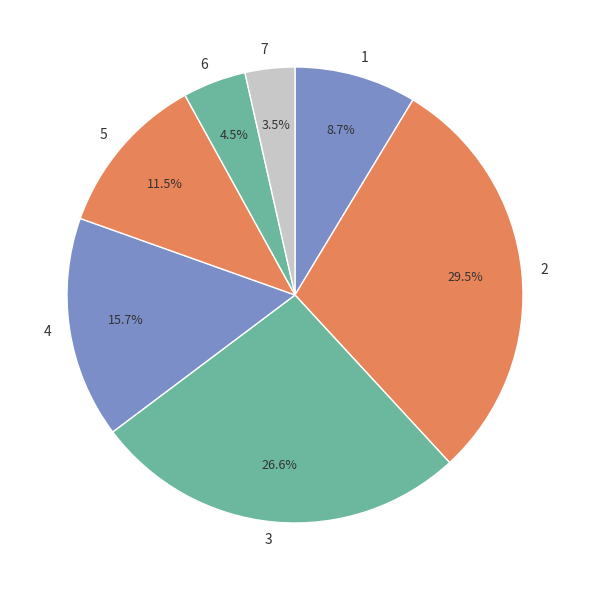

Between 7 and 5, which is larger?

5